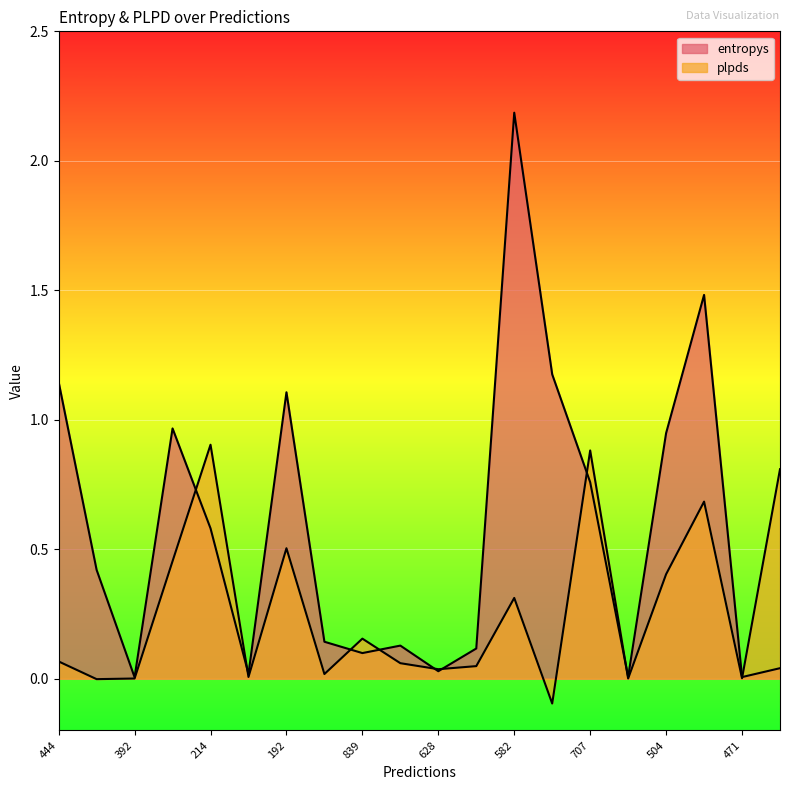

What is the smallest value displayed?

-0.1